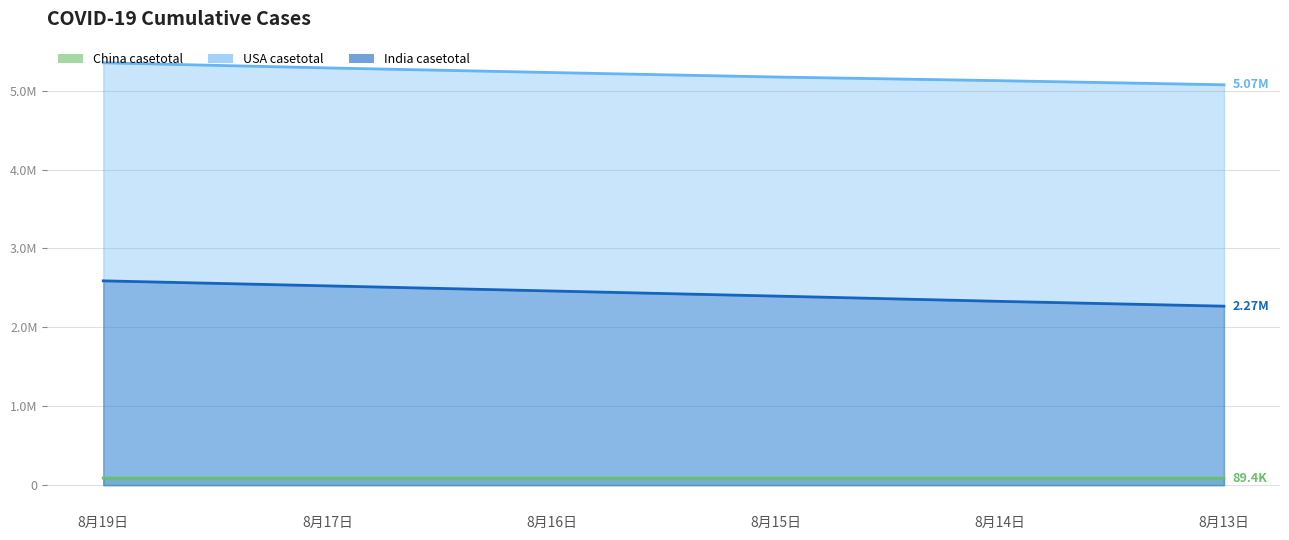

What is the spread (max minus min) of values at 8月17日?

5198775